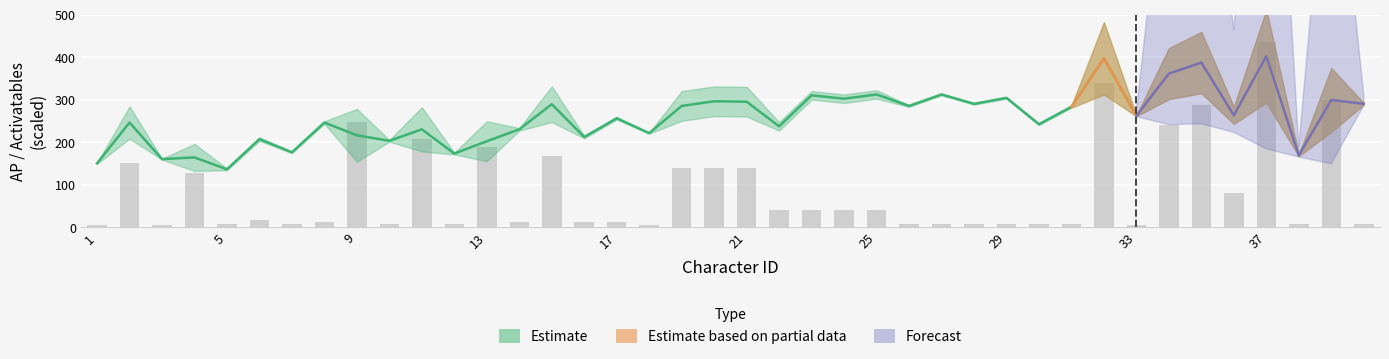

The ap series shows 170 at 19. True or false?

False